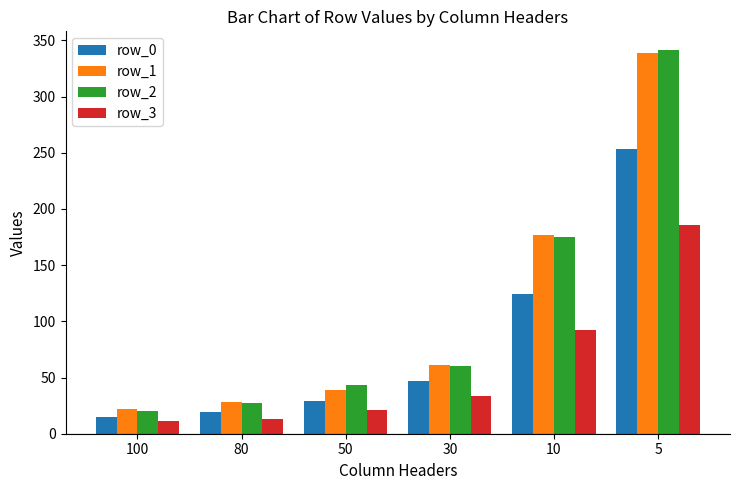

What is the approximate value of row_1 at 80?

28